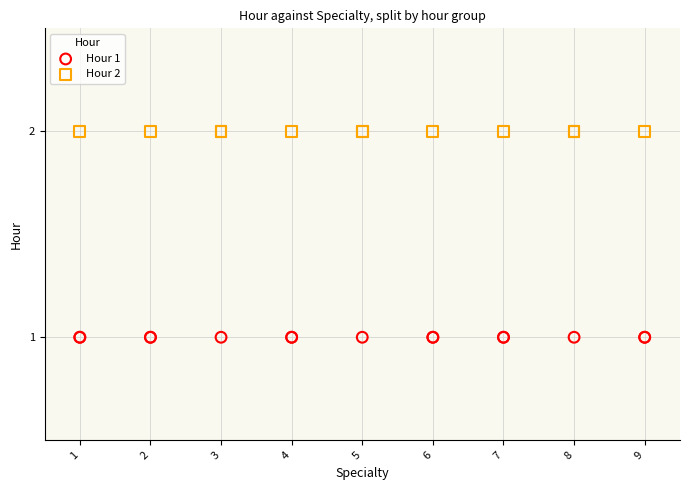

Which series reaches the maximum Y coordinate?

Hour 2